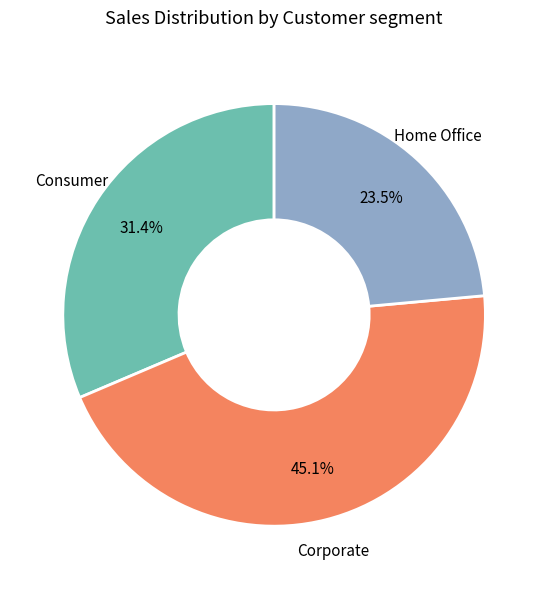

Rank the categories by value from lowest to highest.

Home Office, Consumer, Corporate